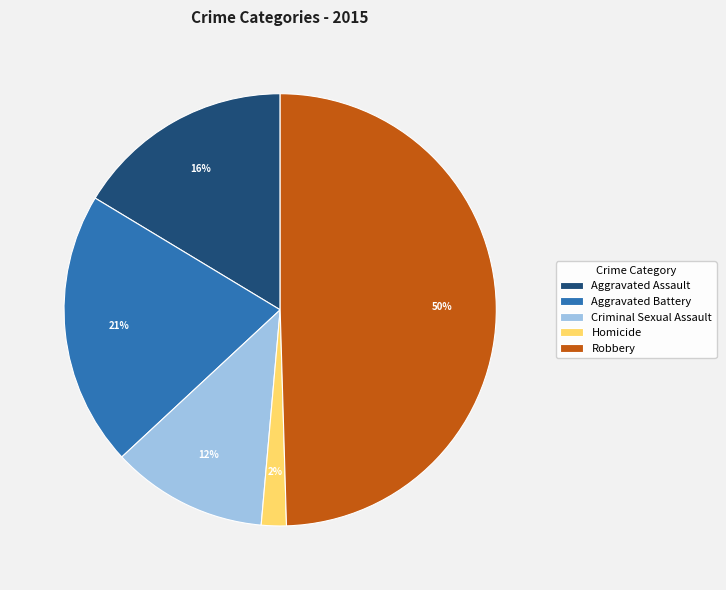

Is Aggravated Battery the majority of the pie?

No